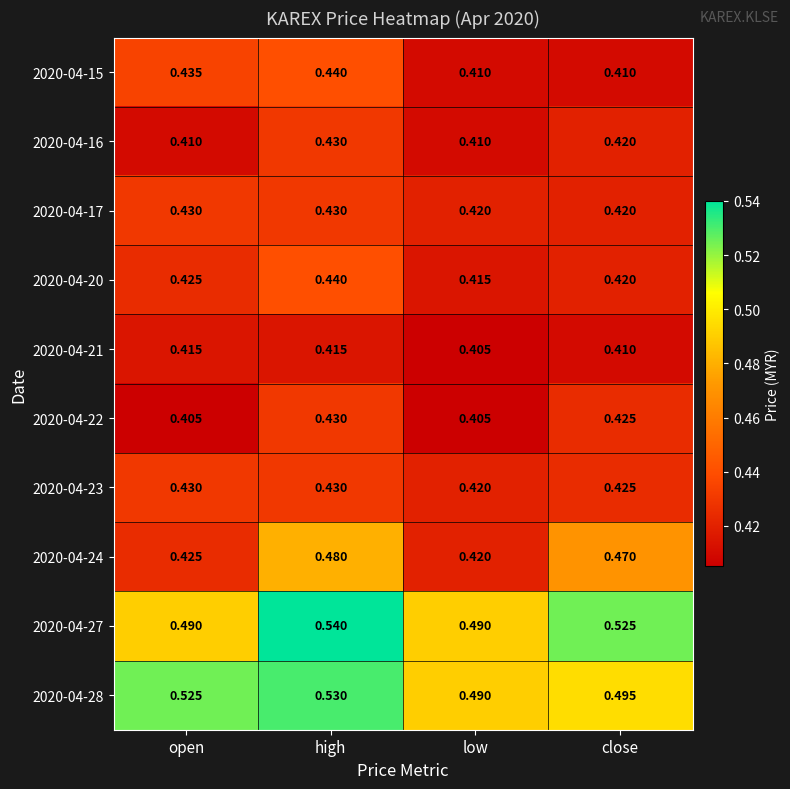

At which label is 2020-04-21 closest to 0?

low